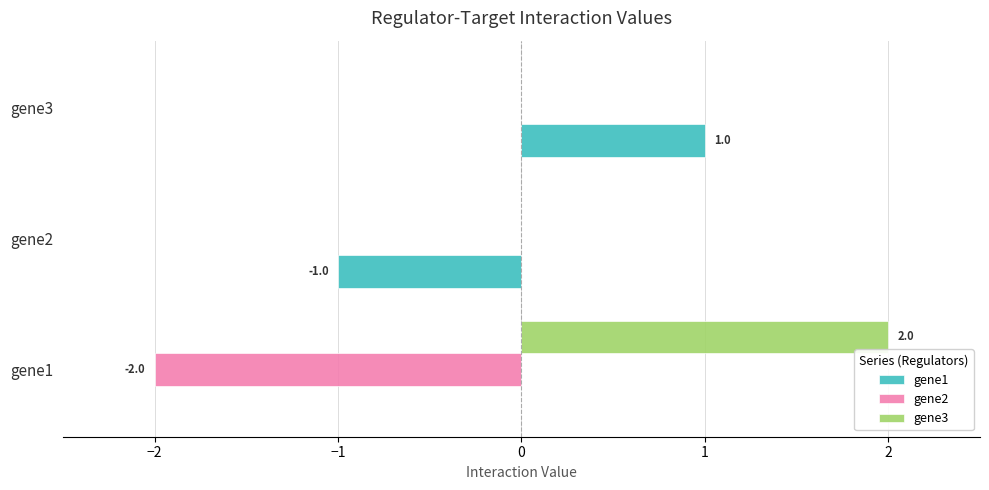

What is the maximum value shown in the chart?

2.0